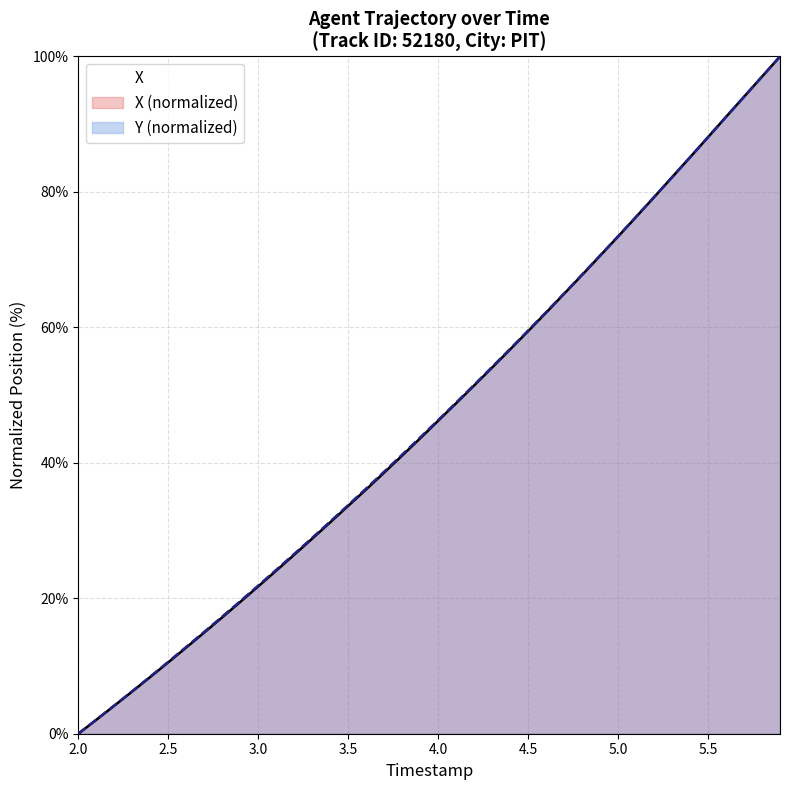

How many values in the X series exceed 46?

20